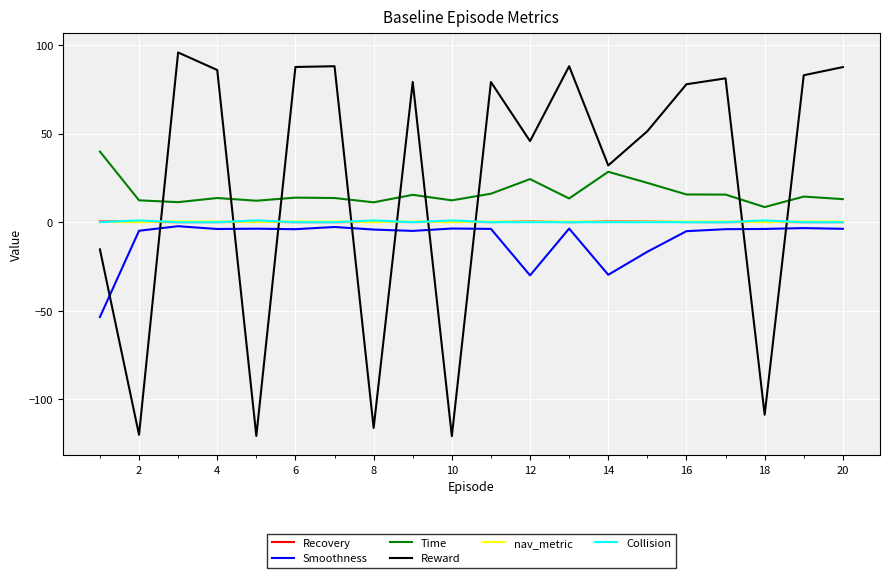

What is the sum of all Time values?

327.1